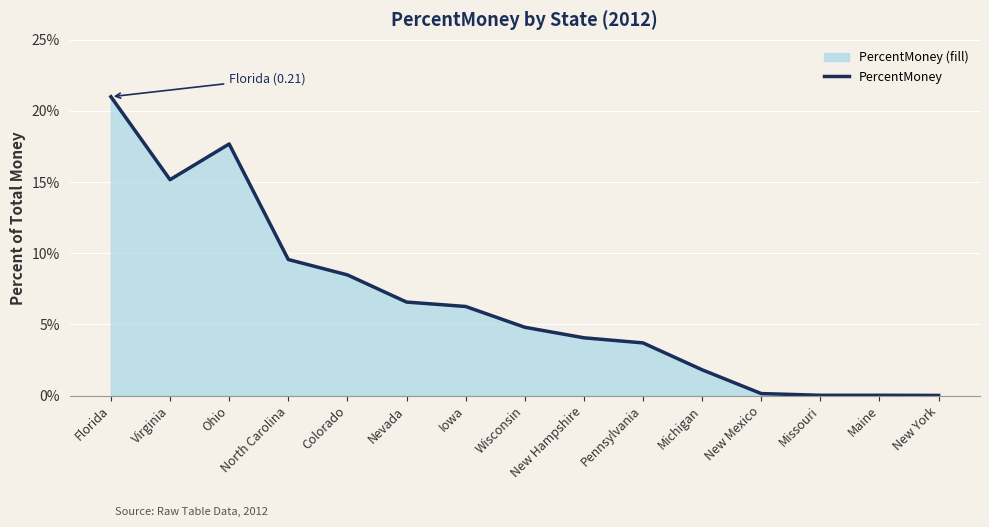

What is the maximum value shown in the chart?

0.2